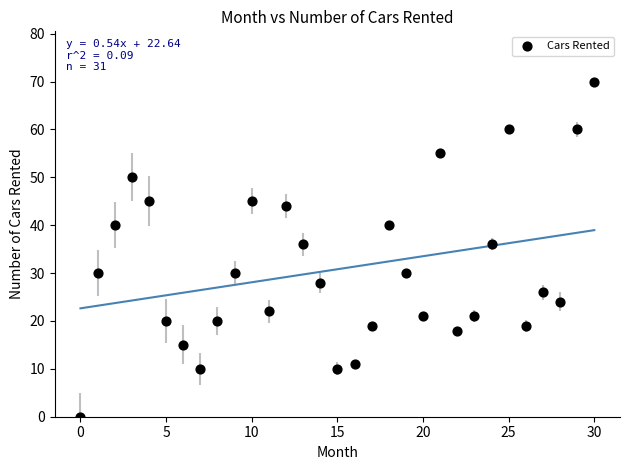

What is the range of Y values (max minus min)?

70